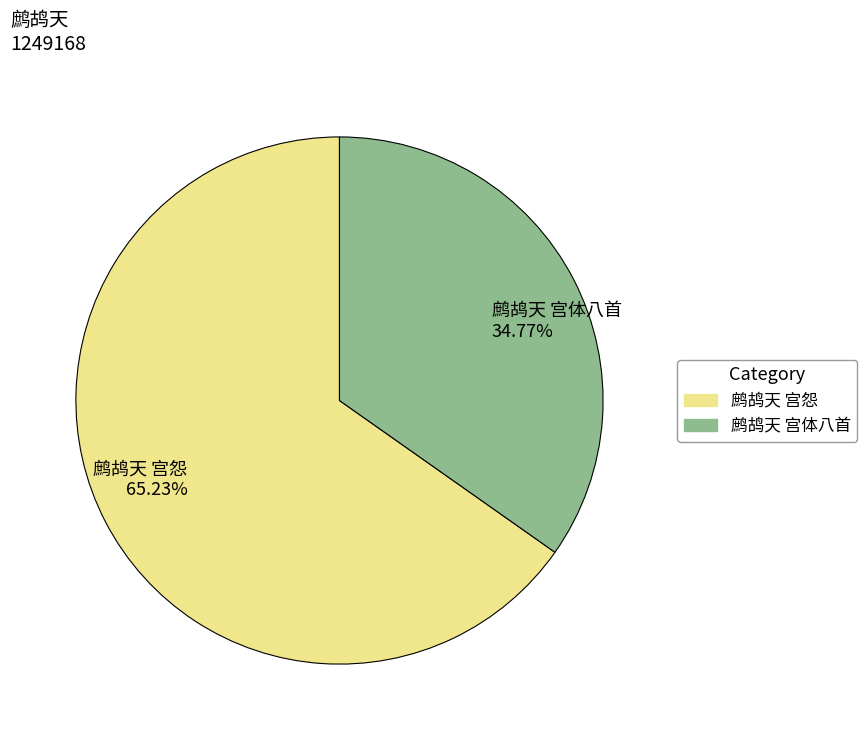

Which has a higher value, 鹧鸪天 宫体八首 34.77% or 鹧鸪天 宫怨 65.23%?

鹧鸪天 宫怨 65.23%